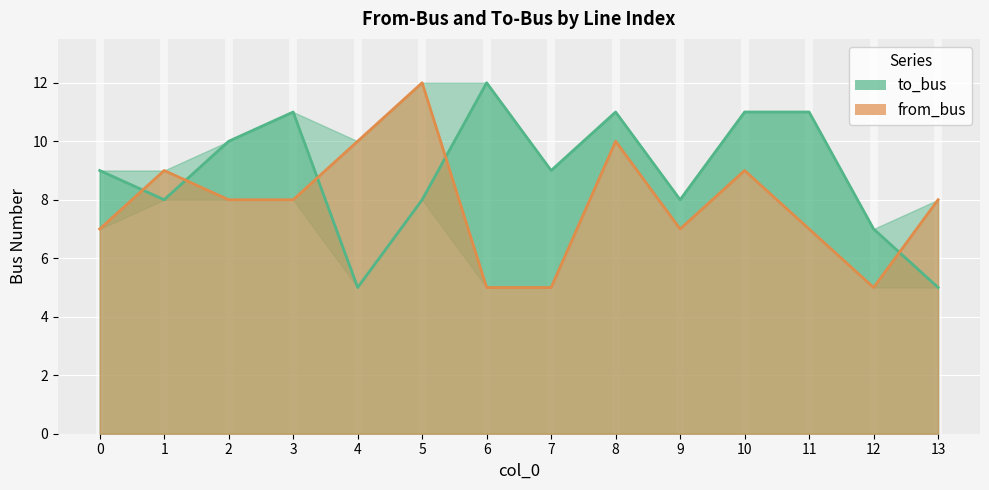

Is it true that to_bus equals 13 at 0?

False